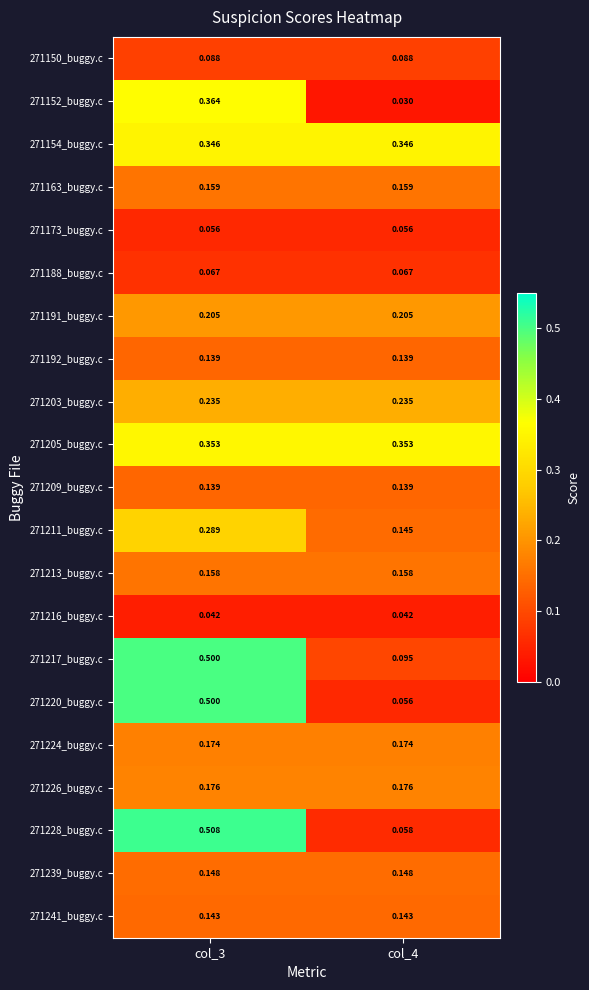

Is the value of 271216_buggy.c at col_3 greater than the value of 271209_buggy.c at col_4?

No